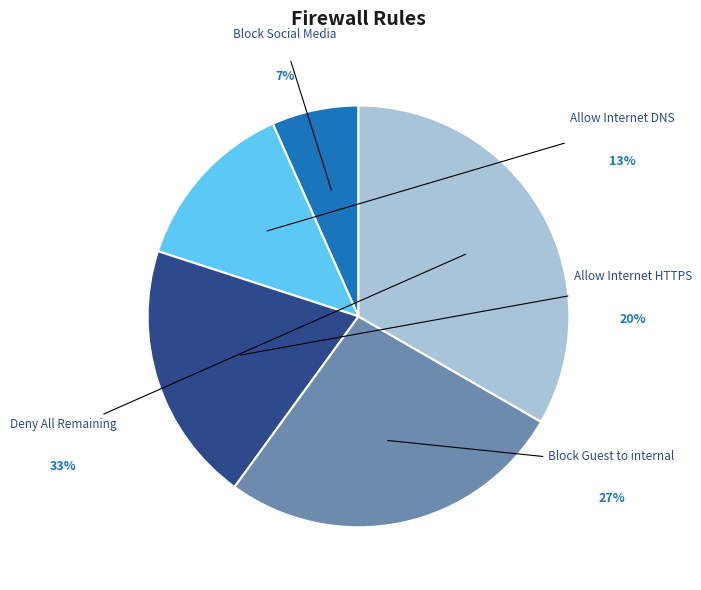

Between Block Social Media and Allow Internet HTTPS, which is larger?

Allow Internet HTTPS